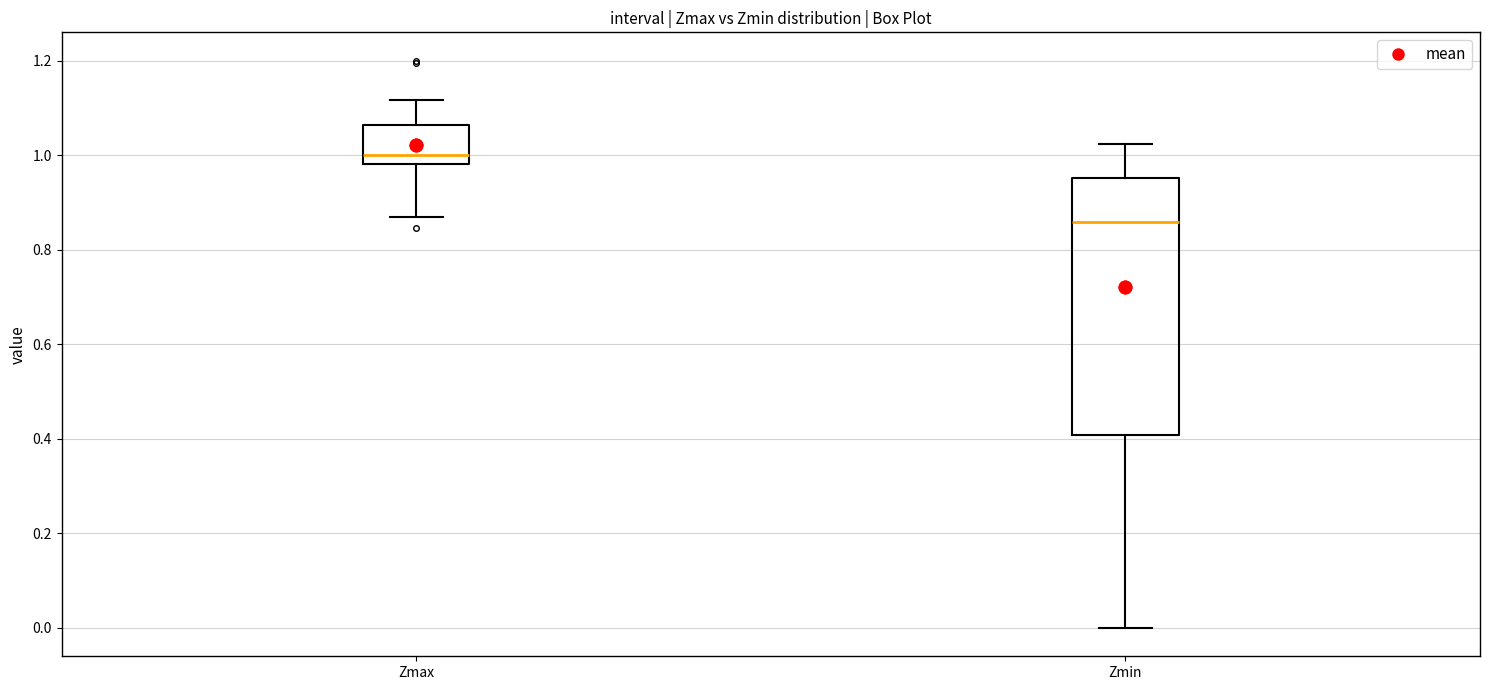

Reading left to right, read every box against the y-axis: the position of its median line, the range the box covers, and the ends of its whiskers. The values are not printed on the chart, so give them approximately, as read against the axis.

Zmax: median 1.00, box 0.98 to 1.06, whiskers 0.86 to 1.12
Zmin: median 0.86, box 0.40 to 0.96, whiskers 0.00 to 1.02